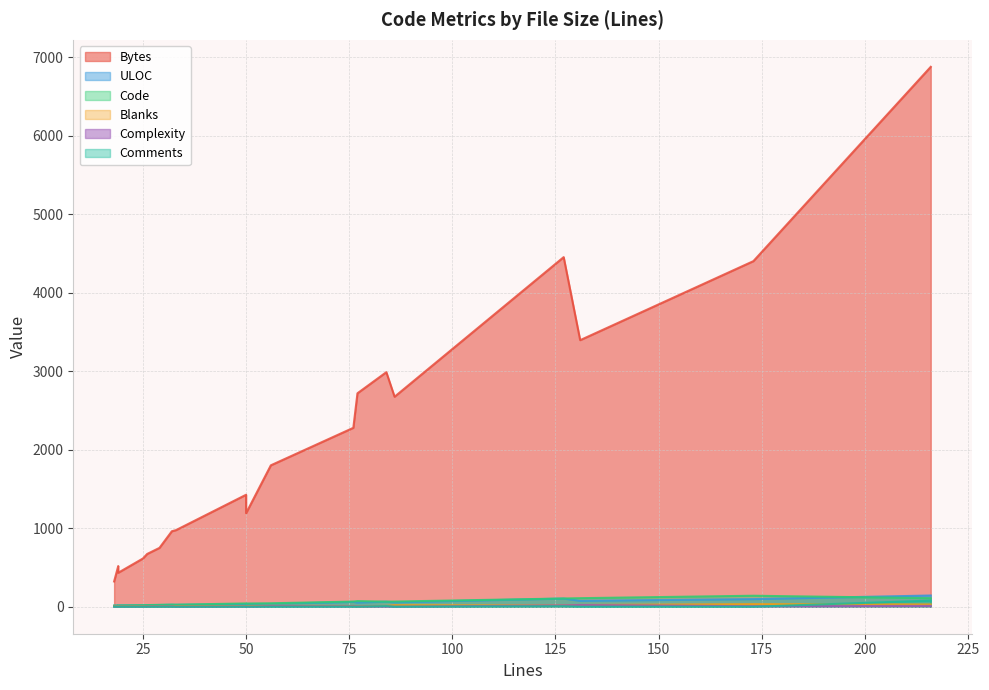

What is the total value across all series at 86?

2818